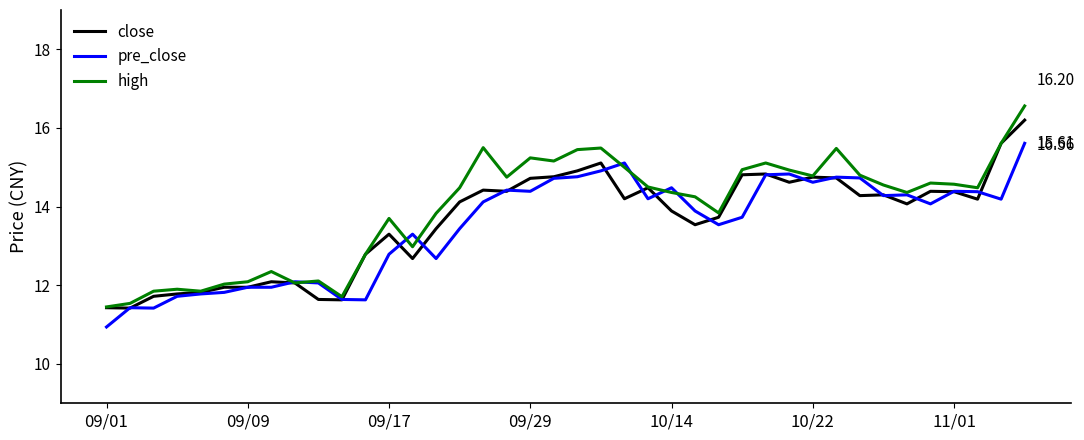

Which series has the largest range (max minus min)?

high